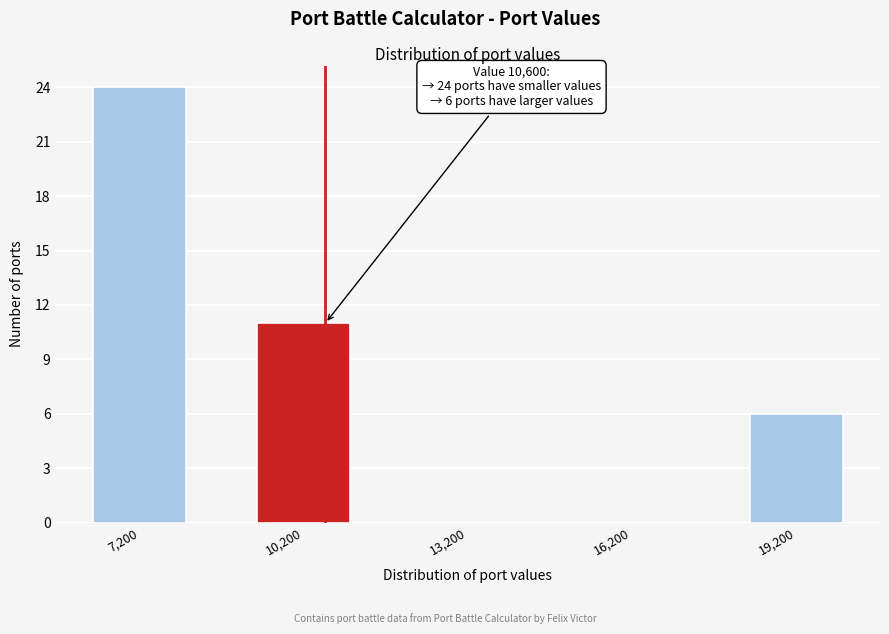

Over which range of the x-axis is the bar tallest?

5700 to 8700